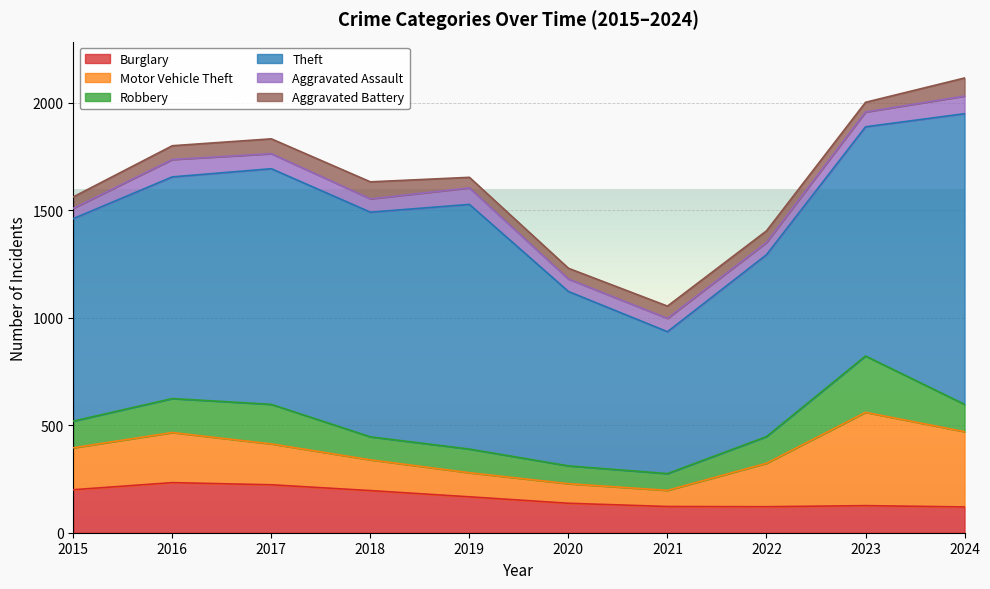

How many categories are shown in the chart?

10